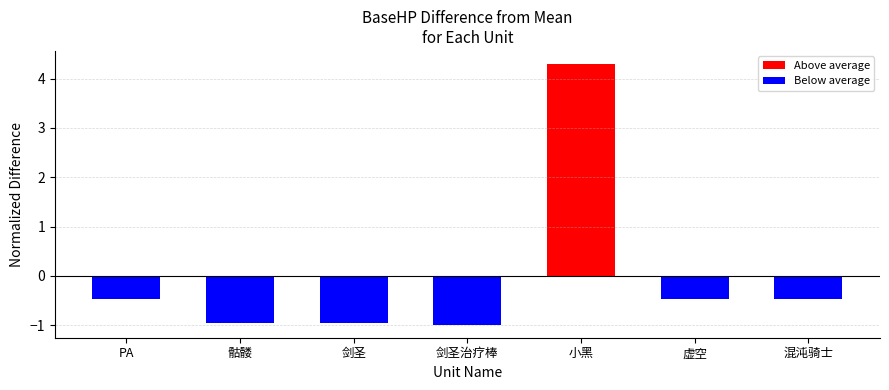

Read the value at PA.

-0.5